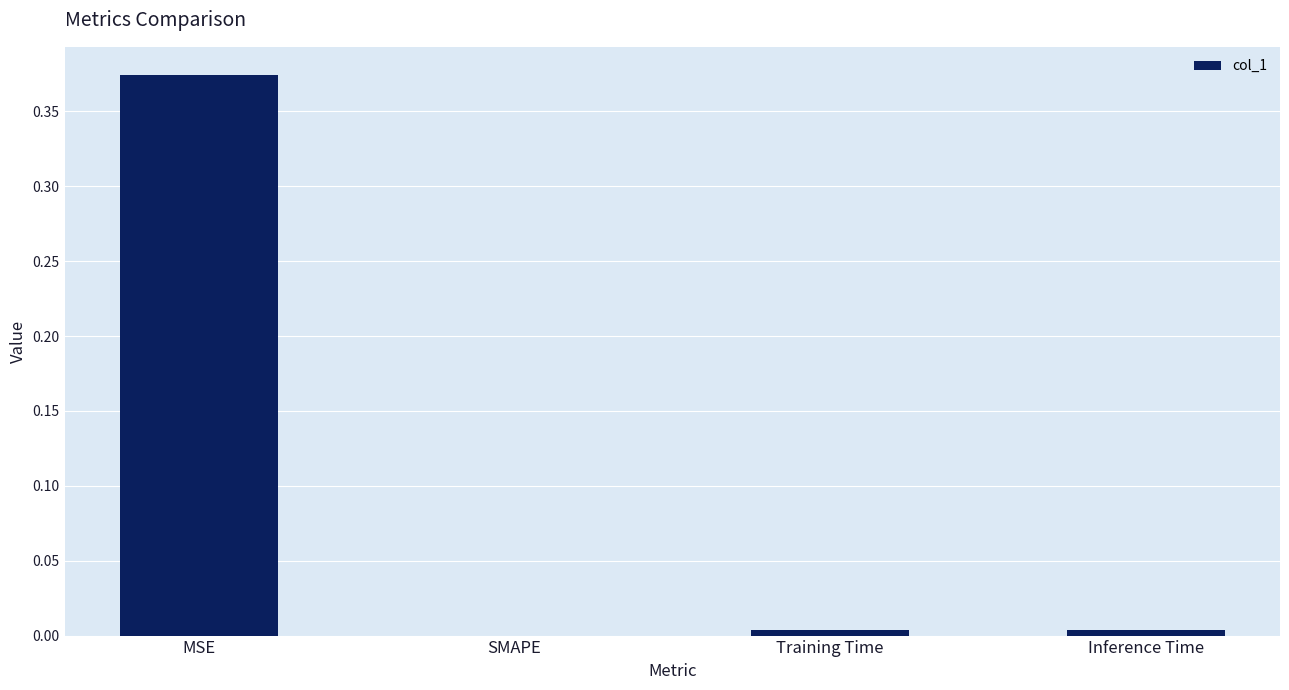

How many categories are shown in the chart?

4